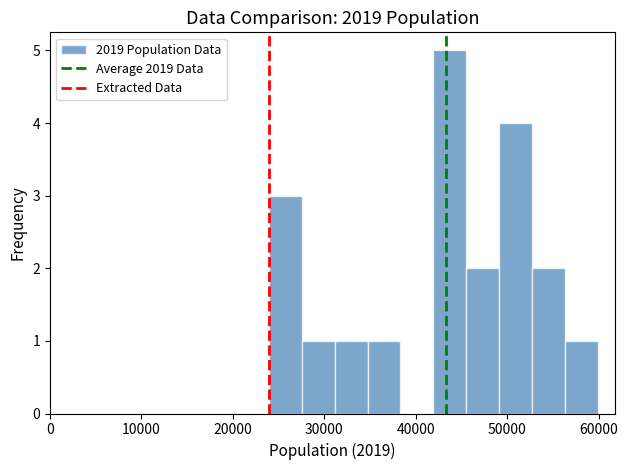

Read against the x-axis, roughly where is the centre of the tallest bar?

44000